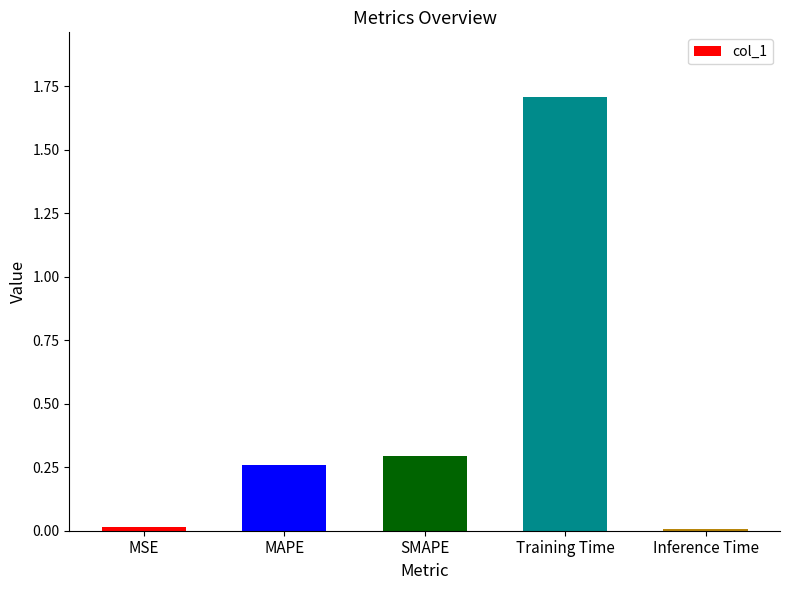

What is the change in value from SMAPE to Inference Time?

-0.3